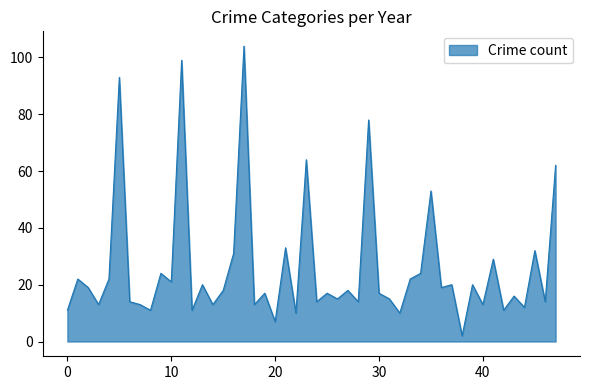

What is the greatest value displayed?

104